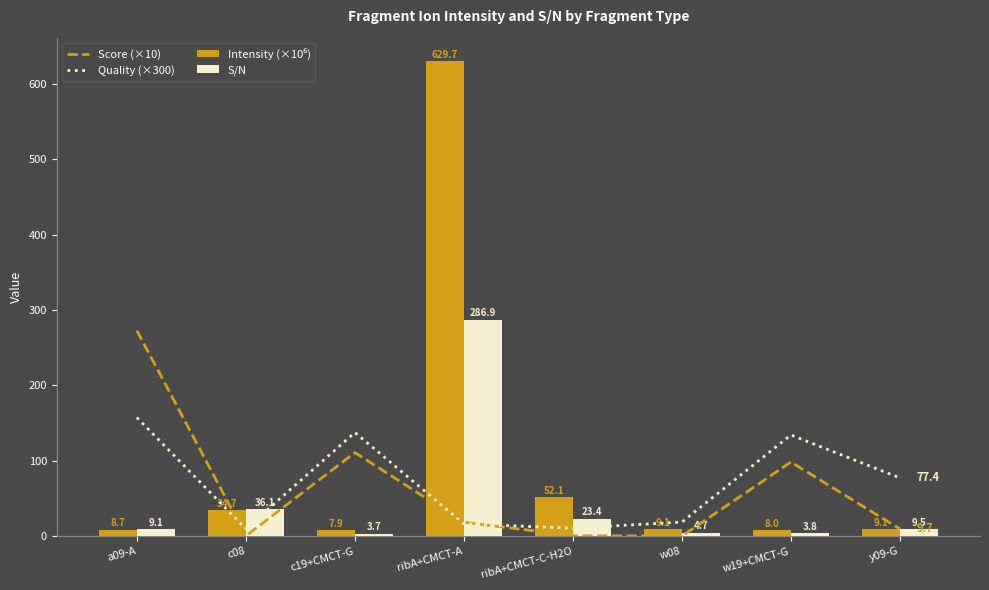

What is the label of the 6th bar from the left?

w08